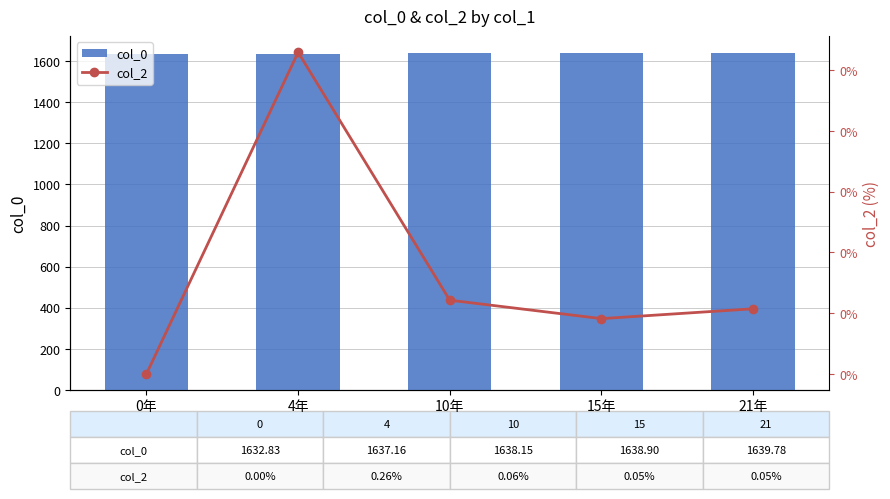

True or false: col_0 has a value of 1638.2 at 10年.

True